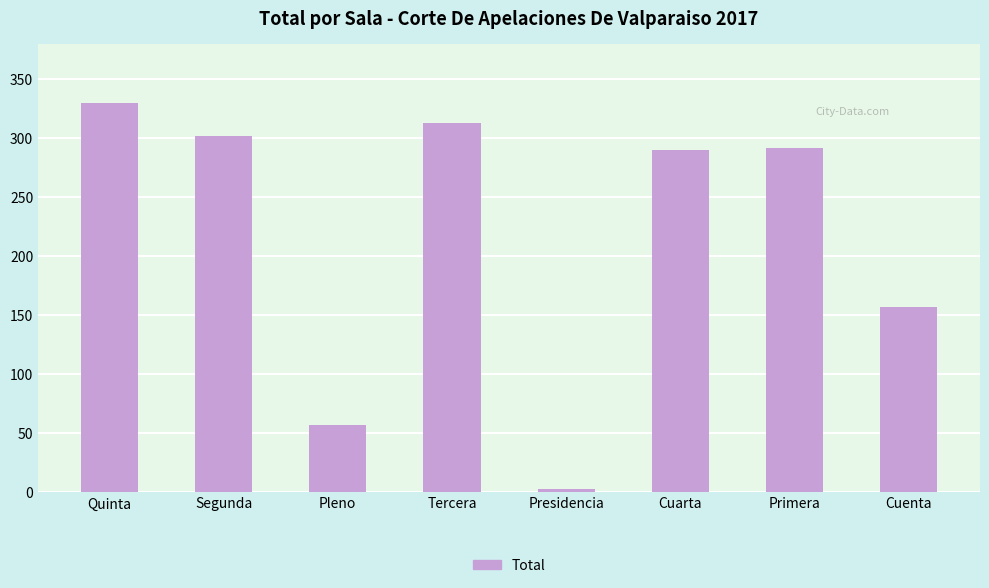

True or false: the data shows 3 at Presidencia.

True